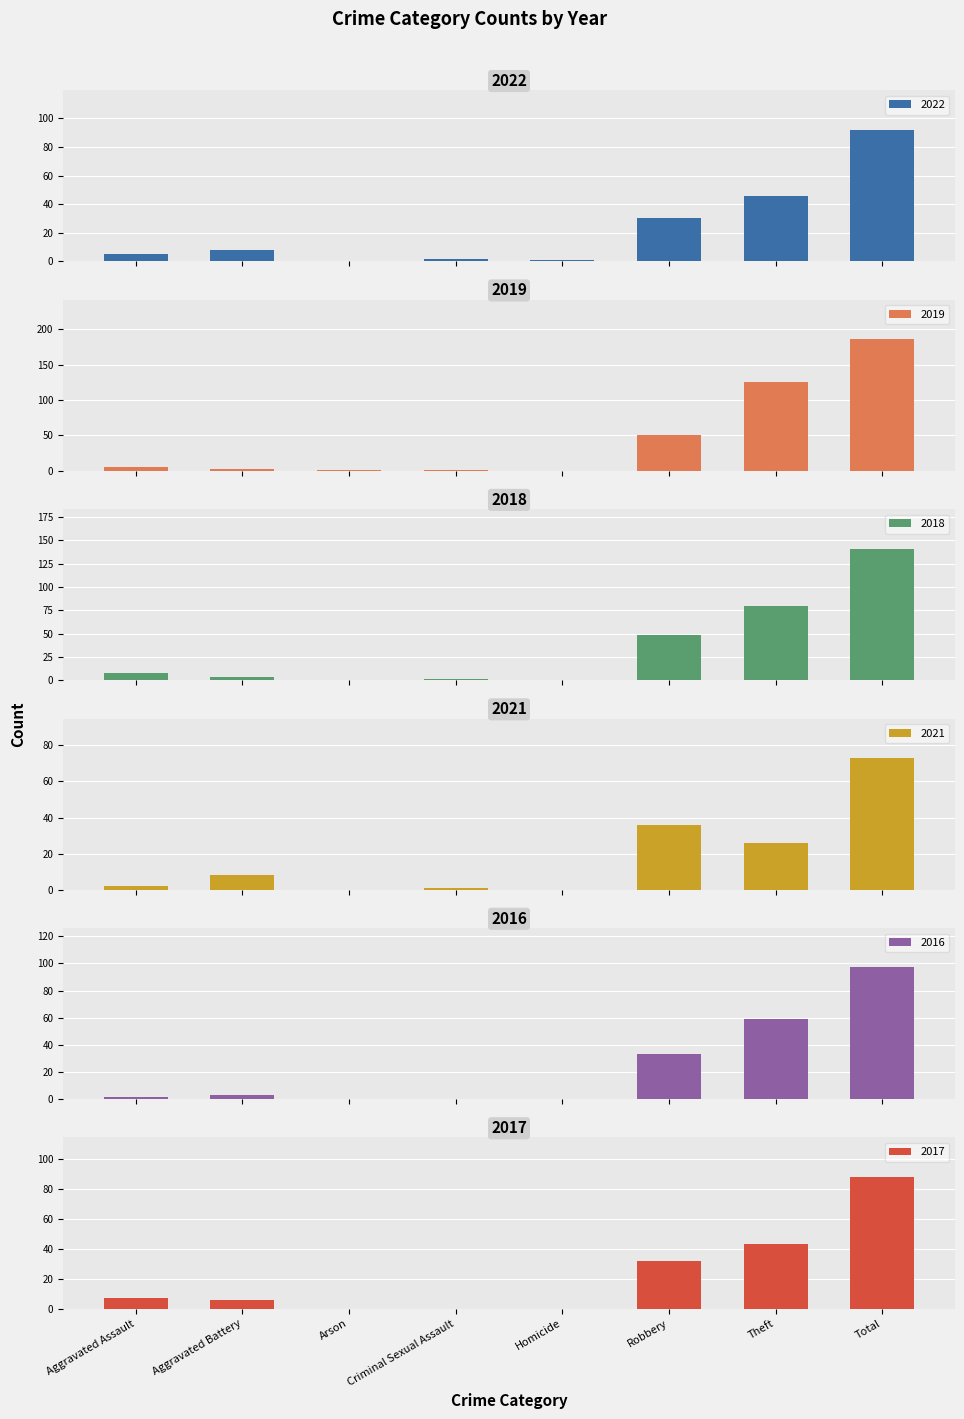

Reading right to left, what are all the values shown in this chart?

2022: 92	46	30	1	2	0	8	5
2019: 186	125	51	0	1	1	3	5
2018: 141	80	48	0	1	0	4	8
2021: 73	26	36	0	1	0	8	2
2016: 97	59	33	0	0	0	3	2
2017: 88	43	32	0	0	0	6	7